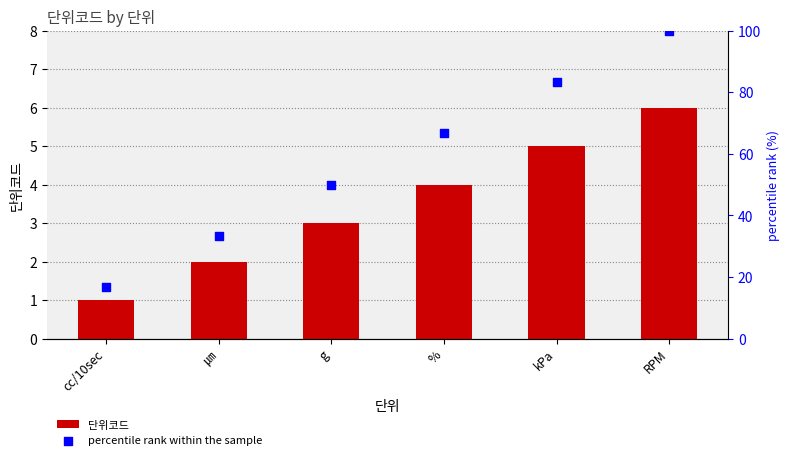

At how many categories does at least one series exceed 23?

5